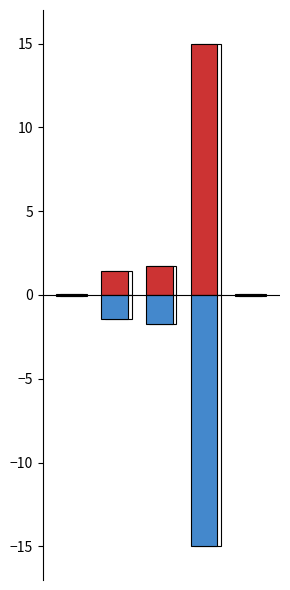

Between 0 and 2, which is larger?

2